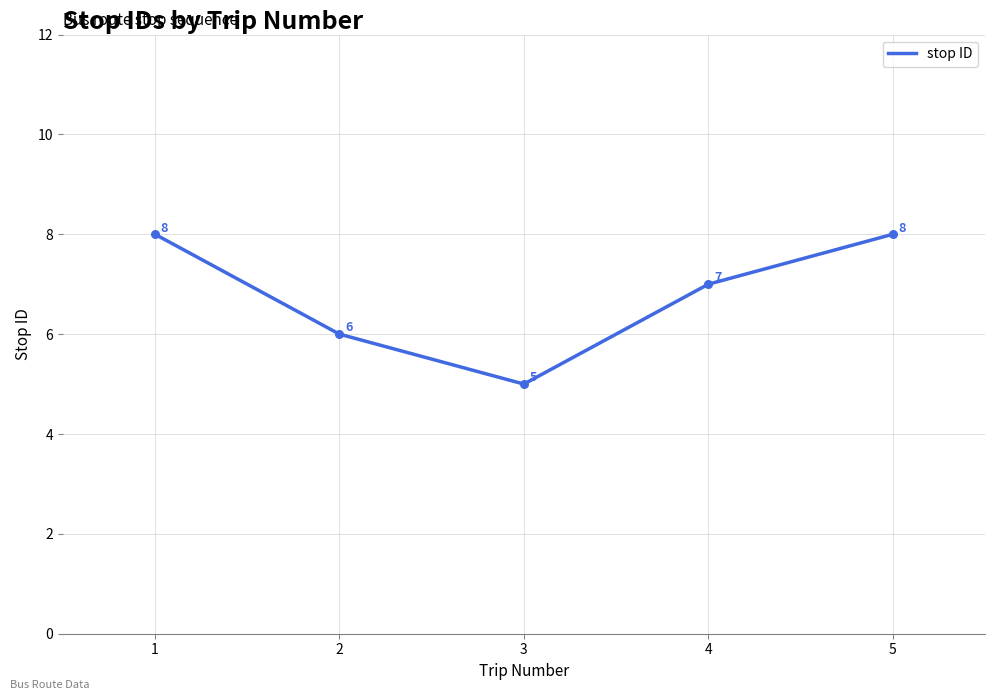

What is the ratio of the value at 5 to the value at 4?

1.1